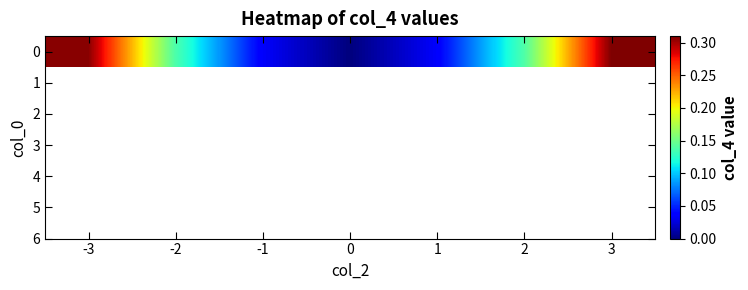

The value at -3 is 0.3. True or false?

True